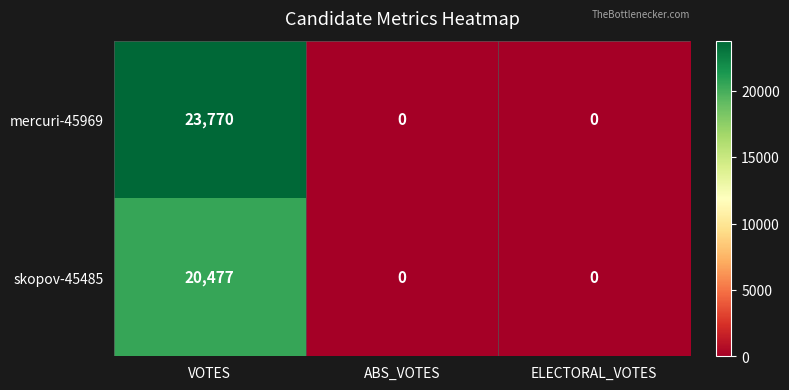

Count the number of categories in the chart.

3